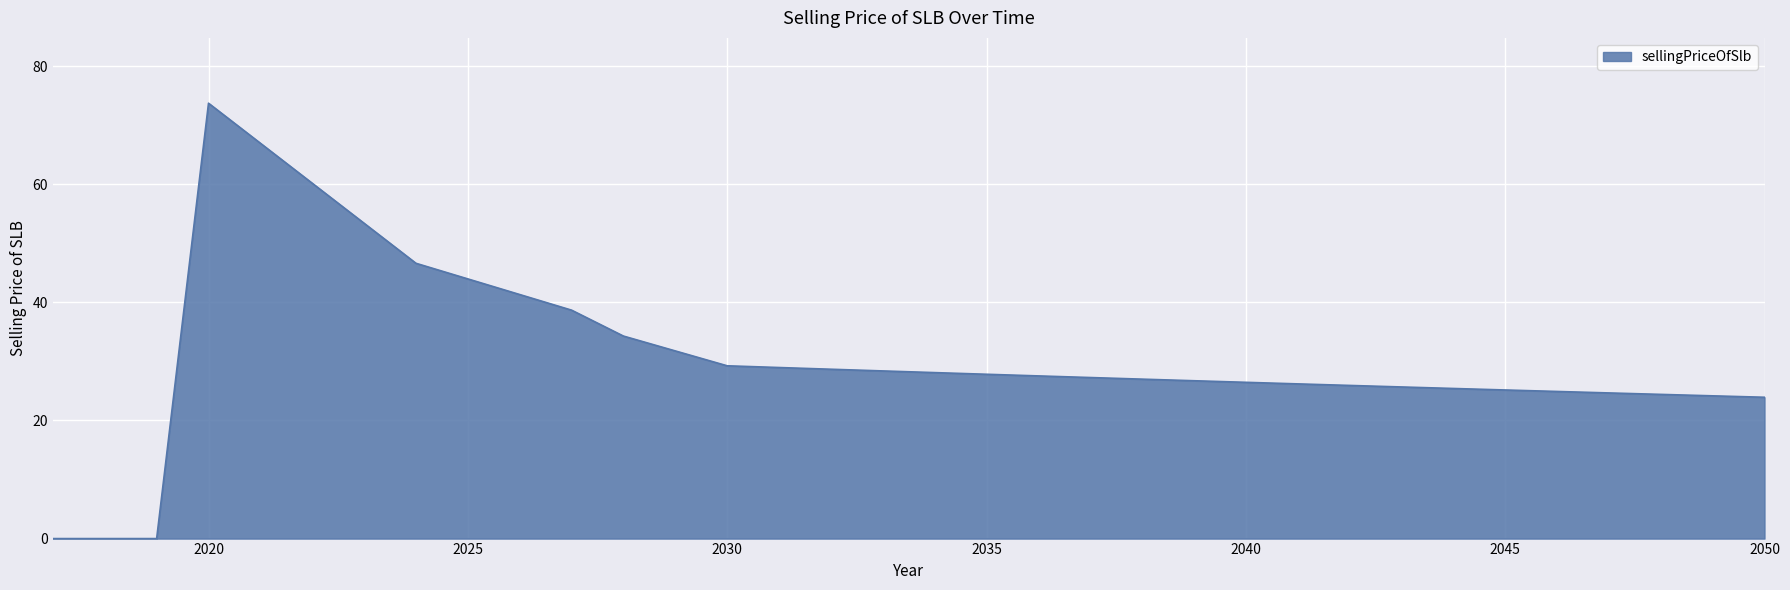

How many points are higher than both their immediate neighbors (excluding endpoints)?

1